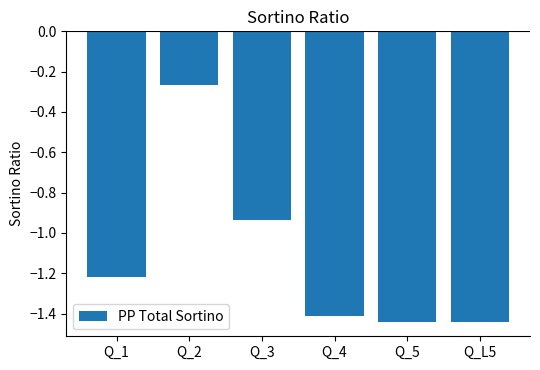

What is the difference between the maximum and minimum values?

1.2